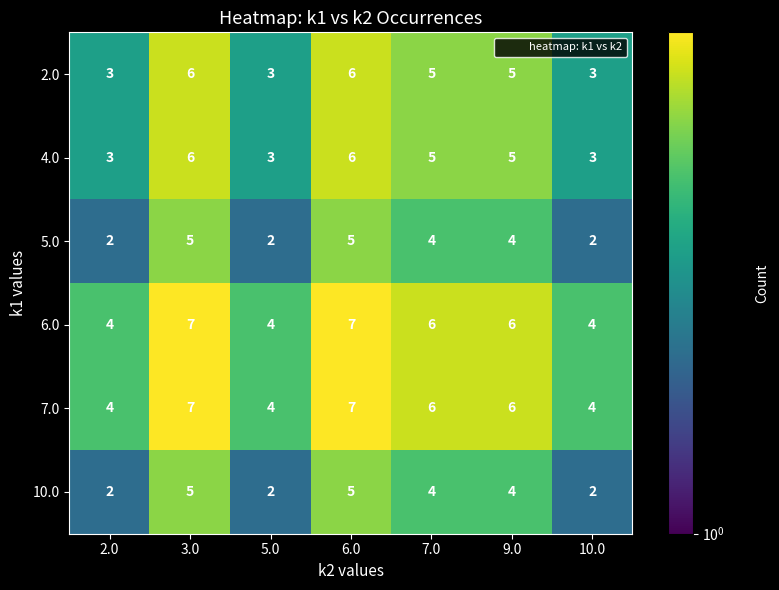

What is the maximum value for 5.0?

5